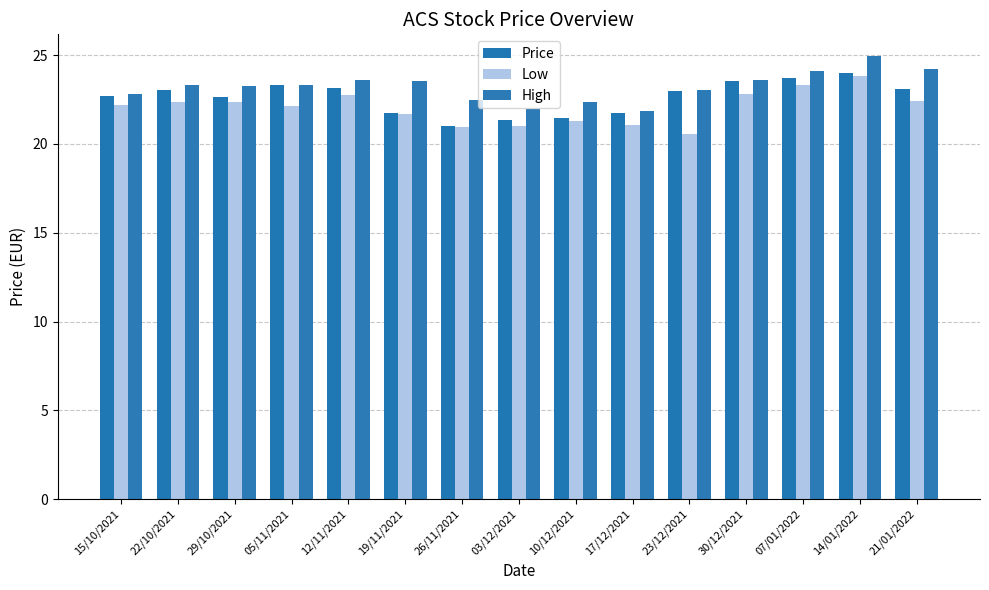

How many values in the Price series exceed 22?

10